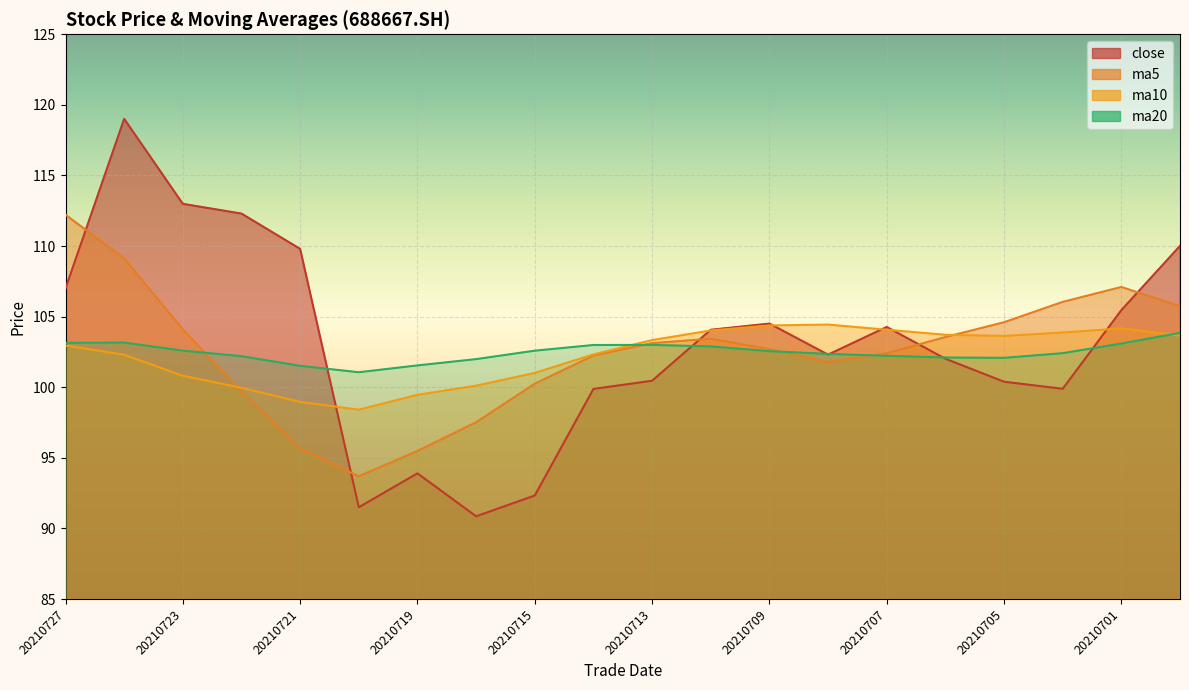

At which category does ma20 reach its first local peak?

20210726